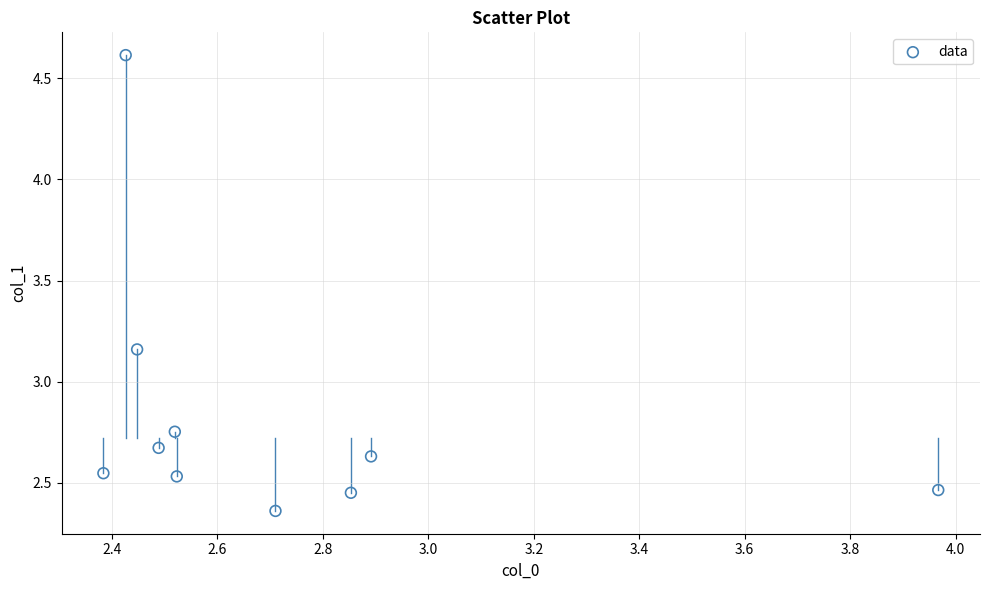

What is the range of X values (max minus min)?

1.6